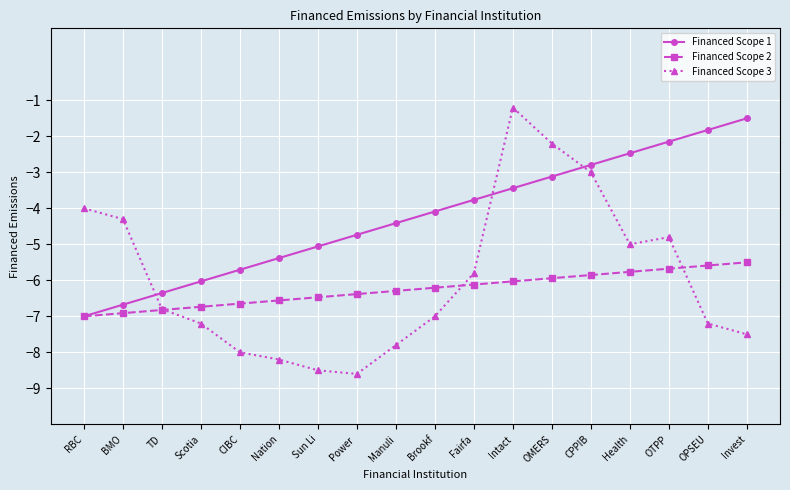

List the series in order of their peak value, lowest first.

Financed Scope 2, Financed Scope 1, Financed Scope 3